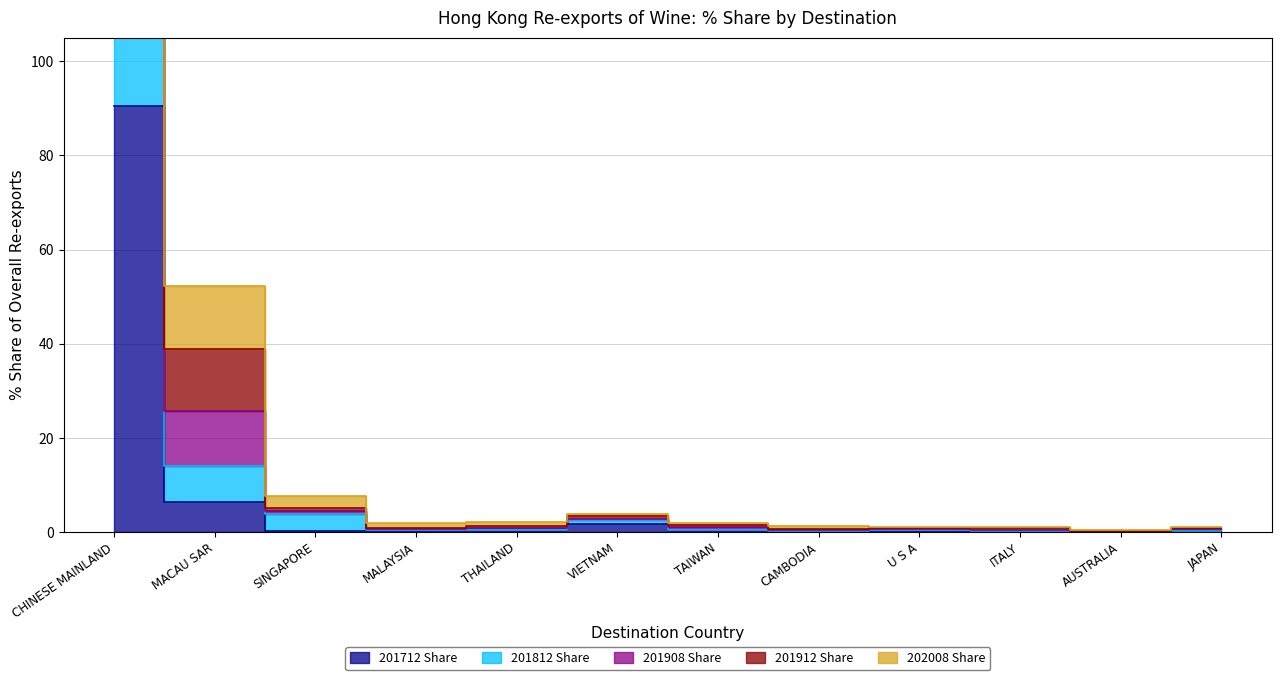

Is it true that 201908 Share equals 1.8 at MALAYSIA?

True